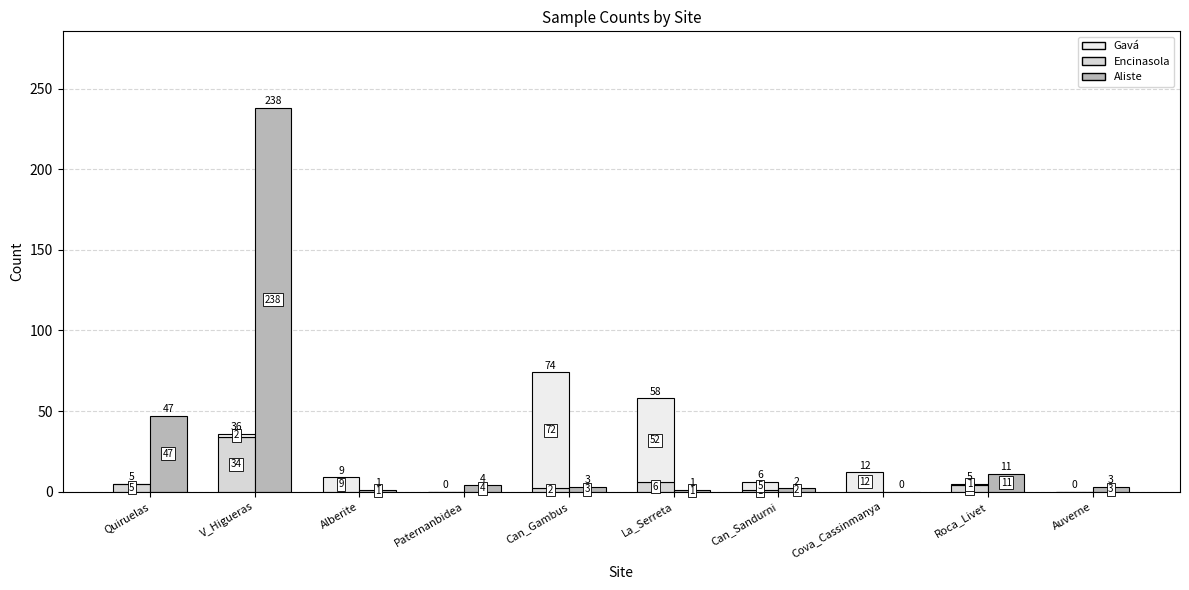

What is the difference between the Aliste values at Alberite and Quiruelas?

46